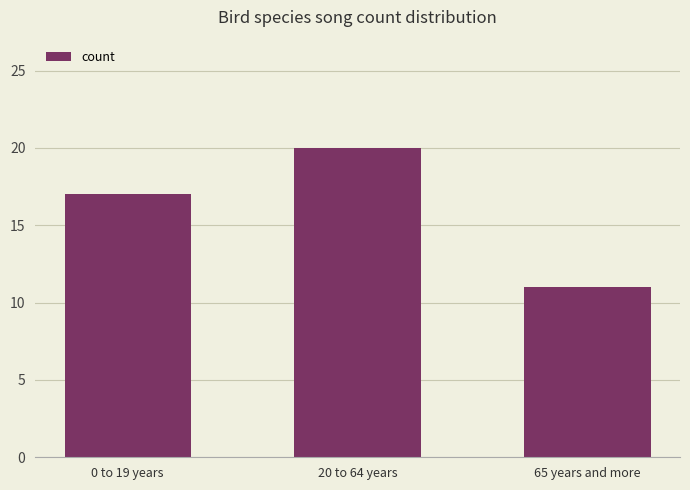

At which label is the value closest to 15?

0 to 19 years